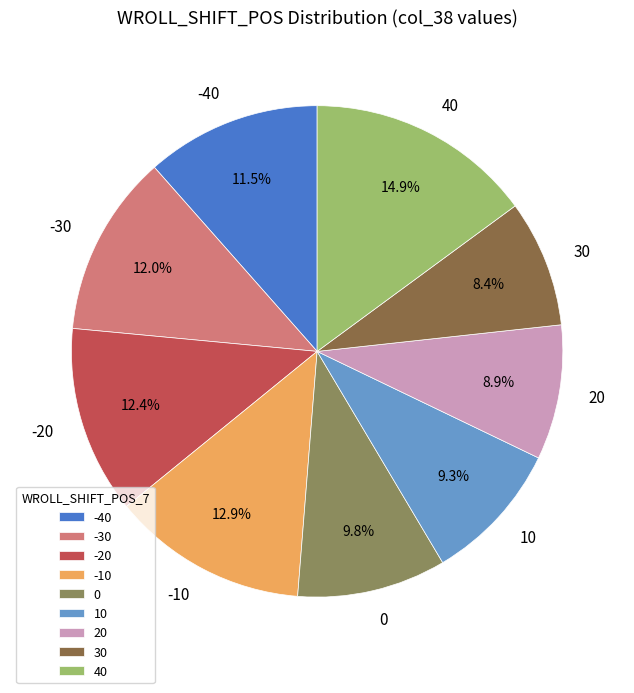

True or false: -20 accounts for 5% of the total.

False